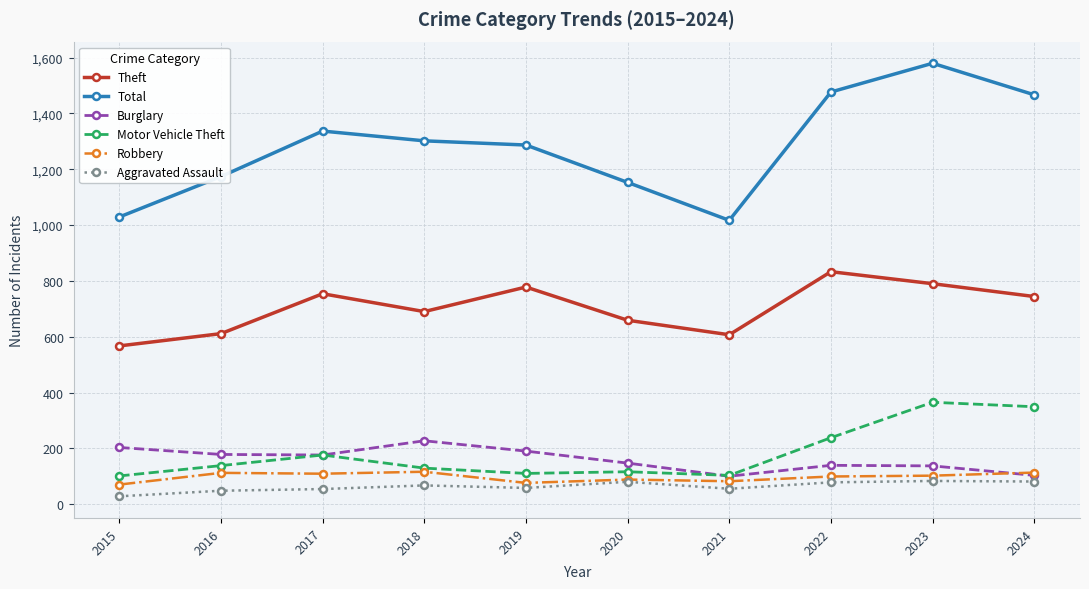

What is the difference between the highest and lowest values at 2023?

1497